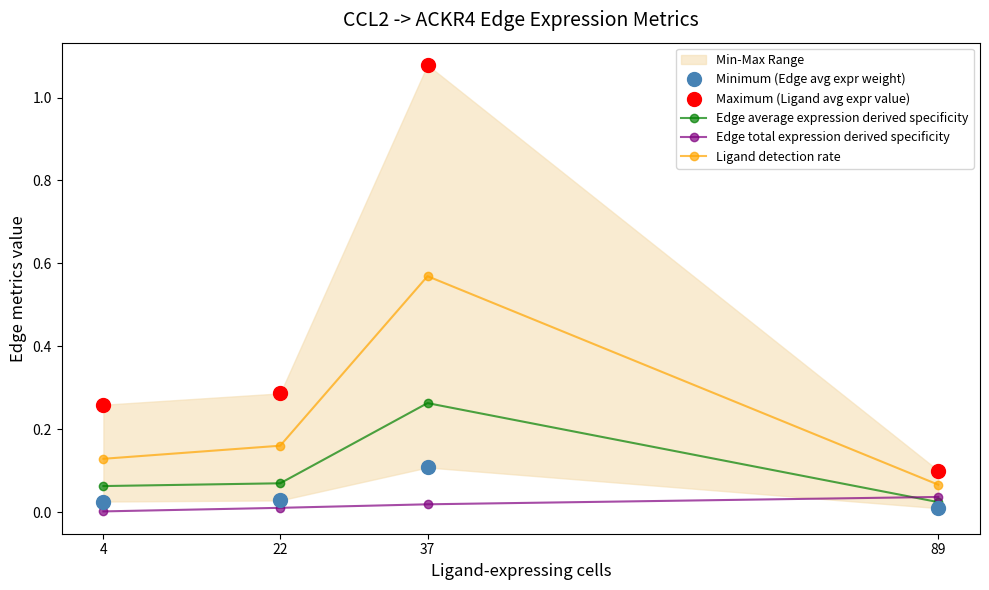

The value of Maximum (Ligand avg expr value) at 4 is 0.1. True or false?

False